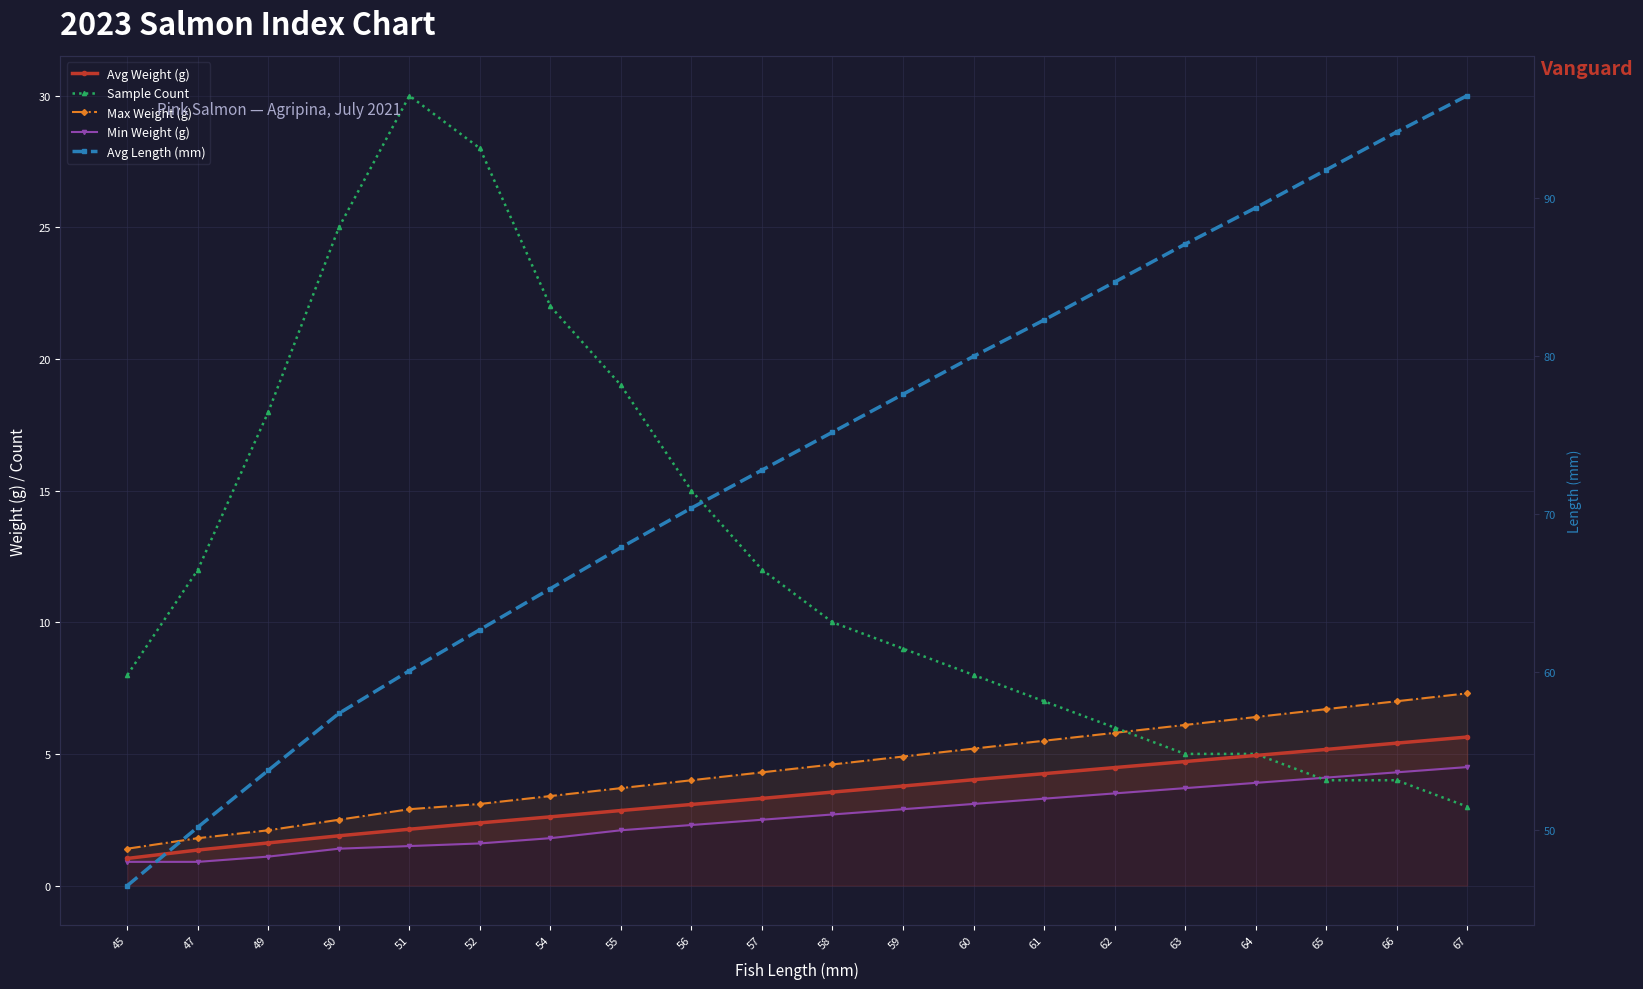

How many data points does each series have?

20